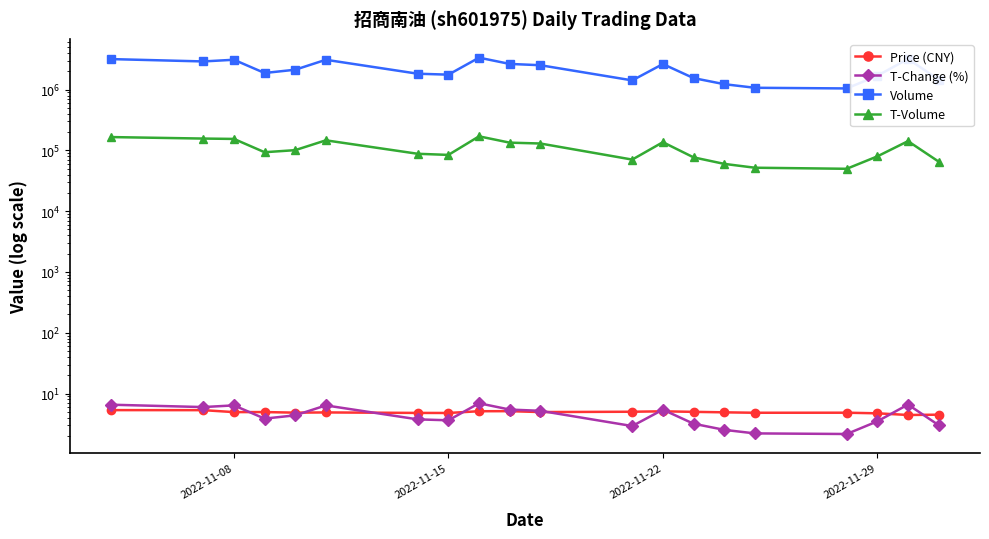

Which series ends up on top after the final intersection of Price (CNY) and T-Change (%)?

Price (CNY)